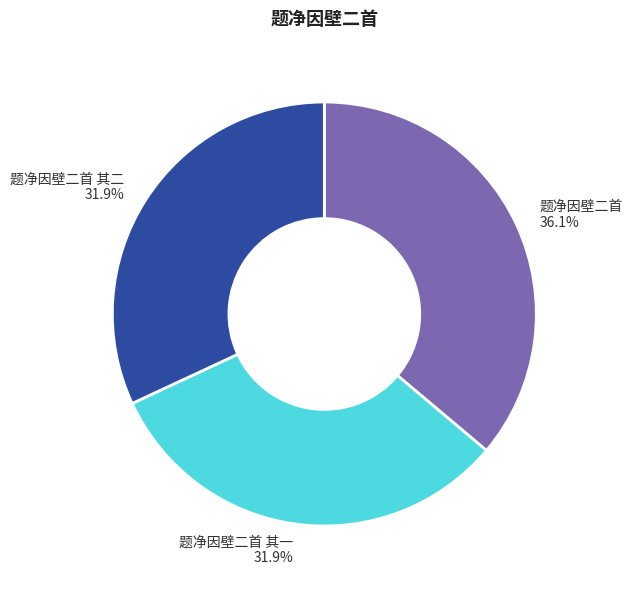

Which category has the biggest portion of the pie?

题净因壁二首